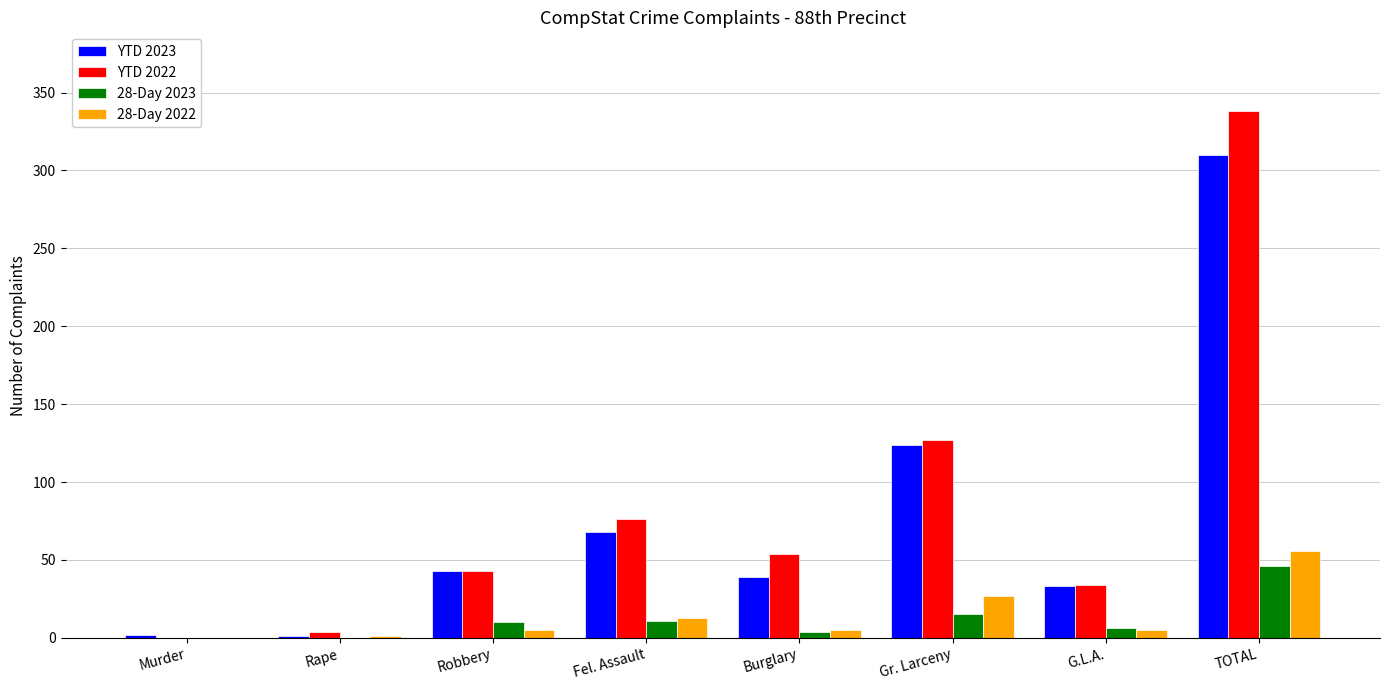

How many categories are shown in the chart?

8